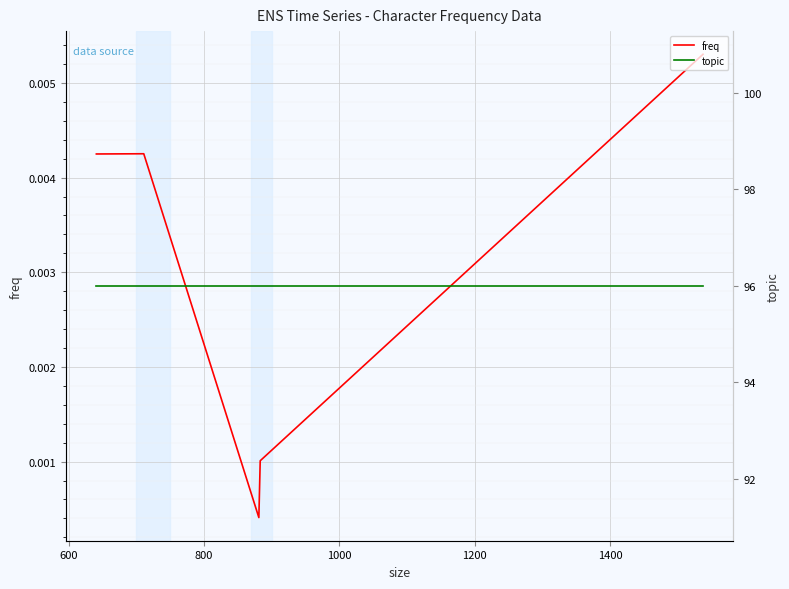

Reading left to right, list all the values displayed in this chart.

freq: 0.0	0.0	0.0	0.0	0.0
topic: 96.0	96.0	96.0	96.0	96.0